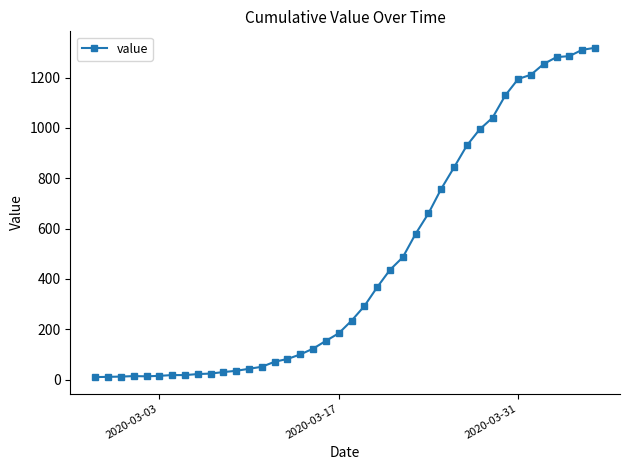

What is the difference between the second highest and minimum values?

1300